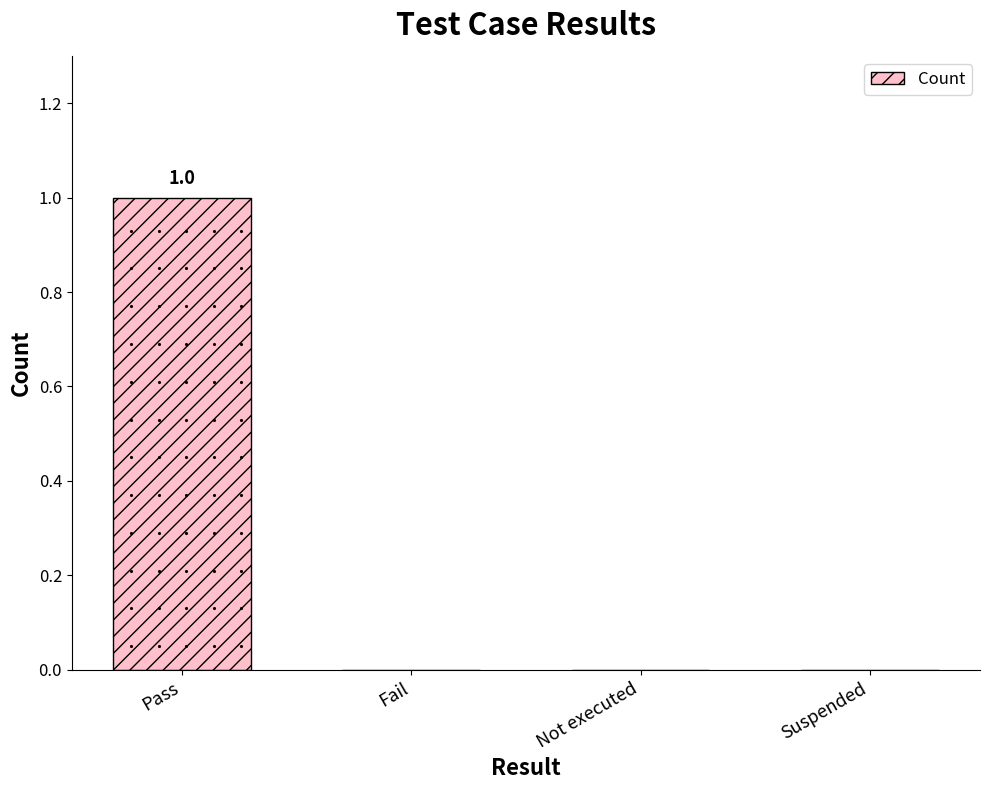

Between Suspended and Pass, which is larger?

Pass